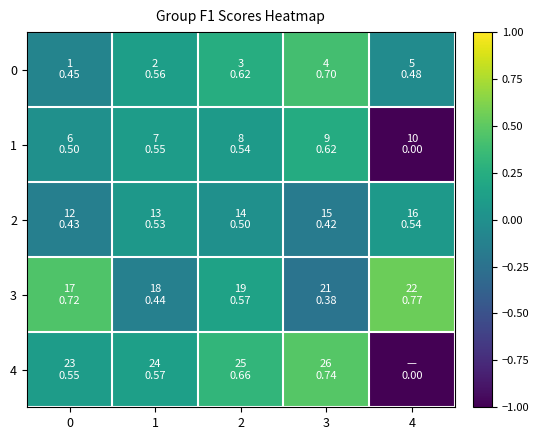

Reading right to left, extract all data points from this chart.

0: 4=-0.0	3=0.4	2=0.2	1=0.1	0=-0.1
1: 4=-1.0	3=0.2	2=0.1	1=0.1	0=0.0
2: 4=0.1	3=-0.2	2=0.0	1=0.1	0=-0.1
3: 4=0.5	3=-0.2	2=0.1	1=-0.1	0=0.4
4: 4=-1.0	3=0.5	2=0.3	1=0.1	0=0.1